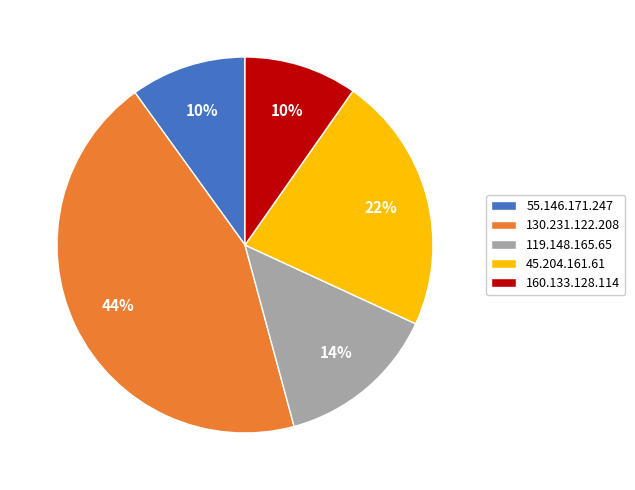

Does any single category account for the majority?

No